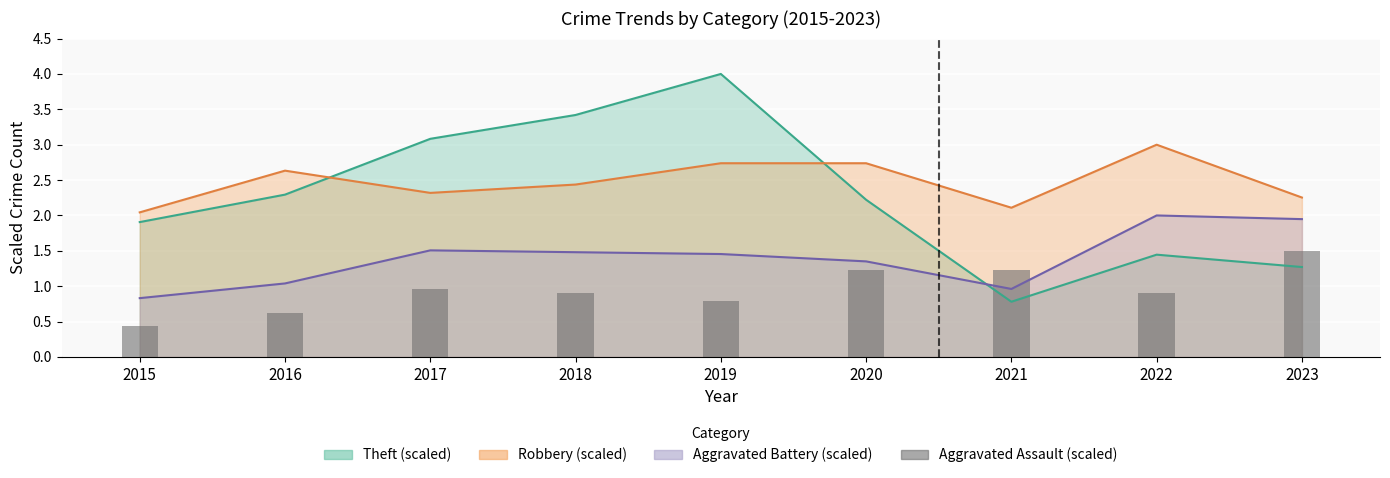

Which category has the lowest value across all series?

2015